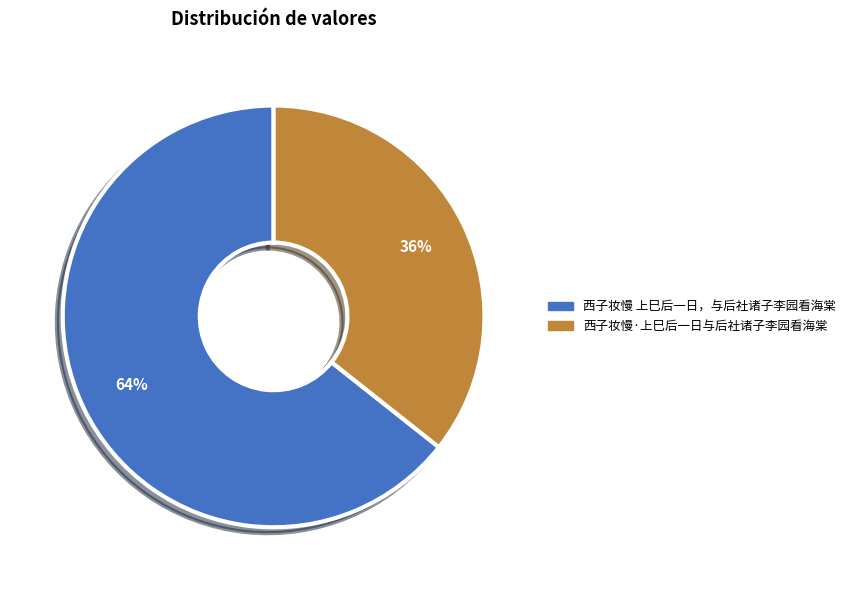

What percentage is the 西子妆慢·上巳后一日与后社诸子李园看海棠 slice, to the nearest percent?

36%